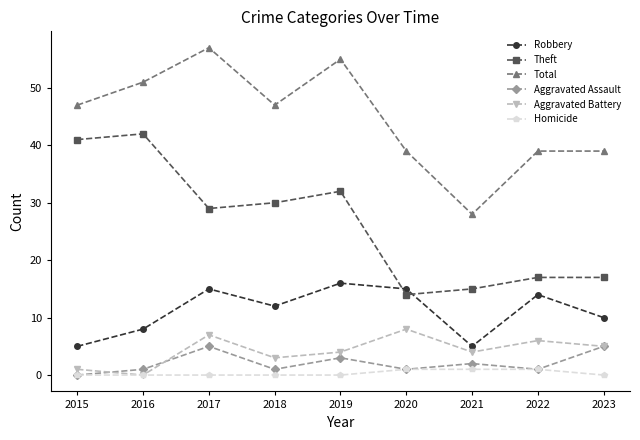

Is the value of Robbery at 2015 greater than the value of Total at 2016?

No